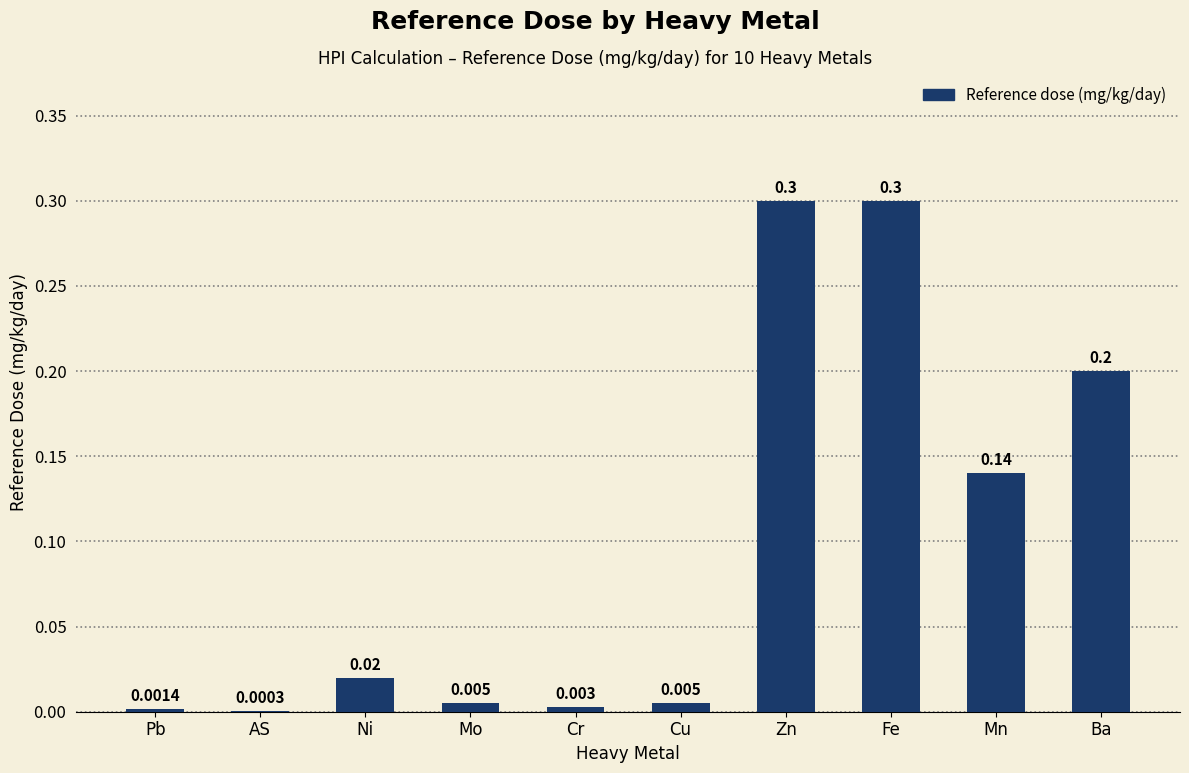

Are the bars horizontal?

No